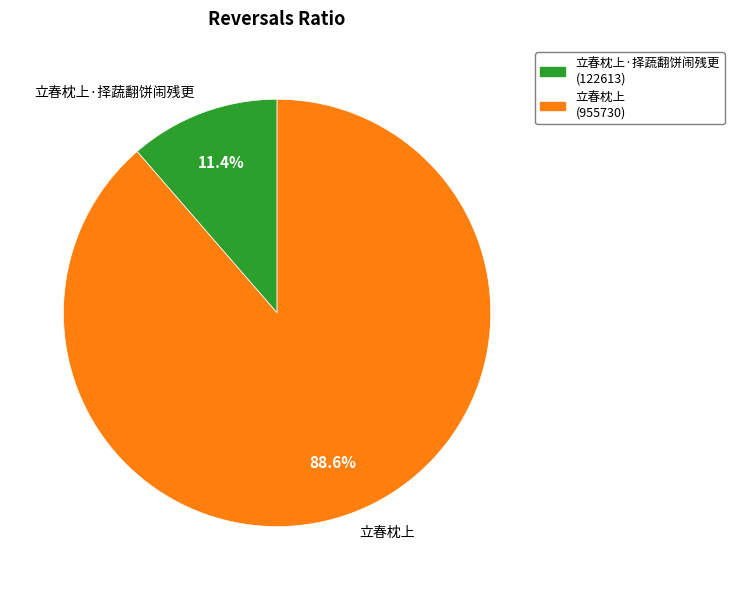

To the nearest percent, what portion does 立春枕上 represent?

89%